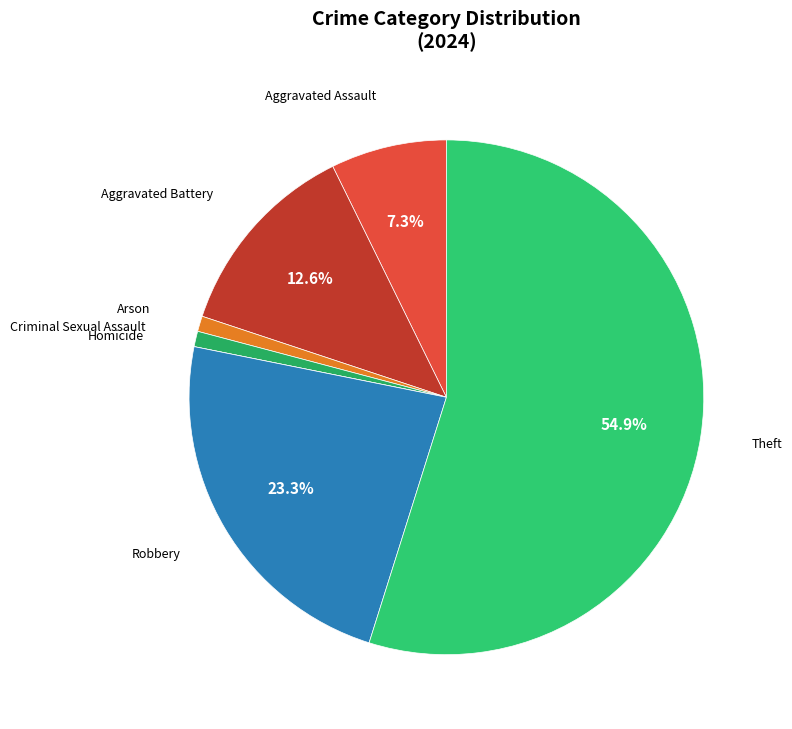

Which category has the biggest portion of the pie?

Theft